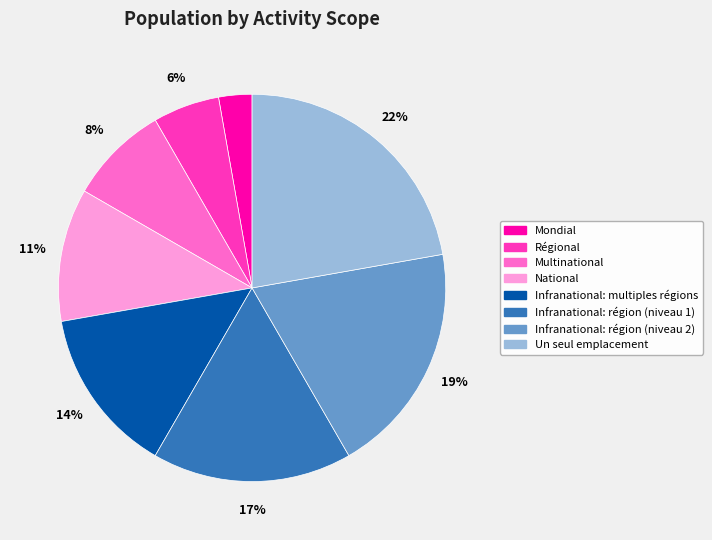

To the nearest percent, what percentage of the pie is Régional?

6%